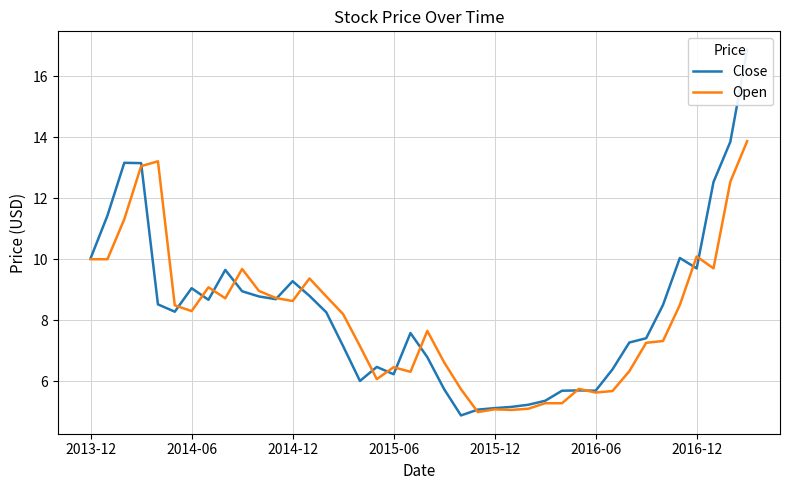

What is the difference between the second highest and second lowest values in the Close series?

8.8